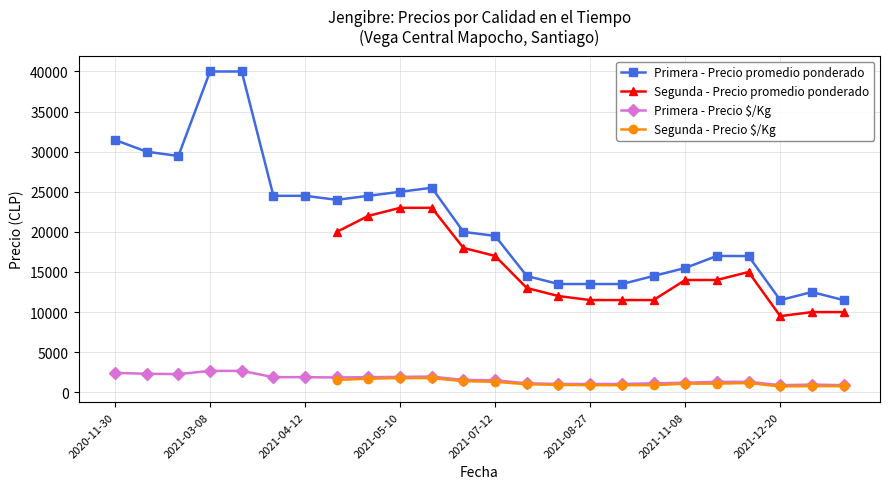

What is the maximum value for Primera - Precio promedio ponderado?

40000